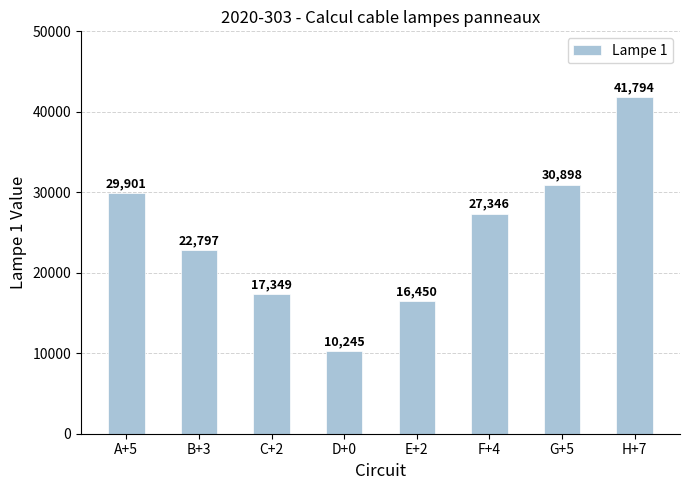

Which label corresponds to the smallest value in the chart?

D+0